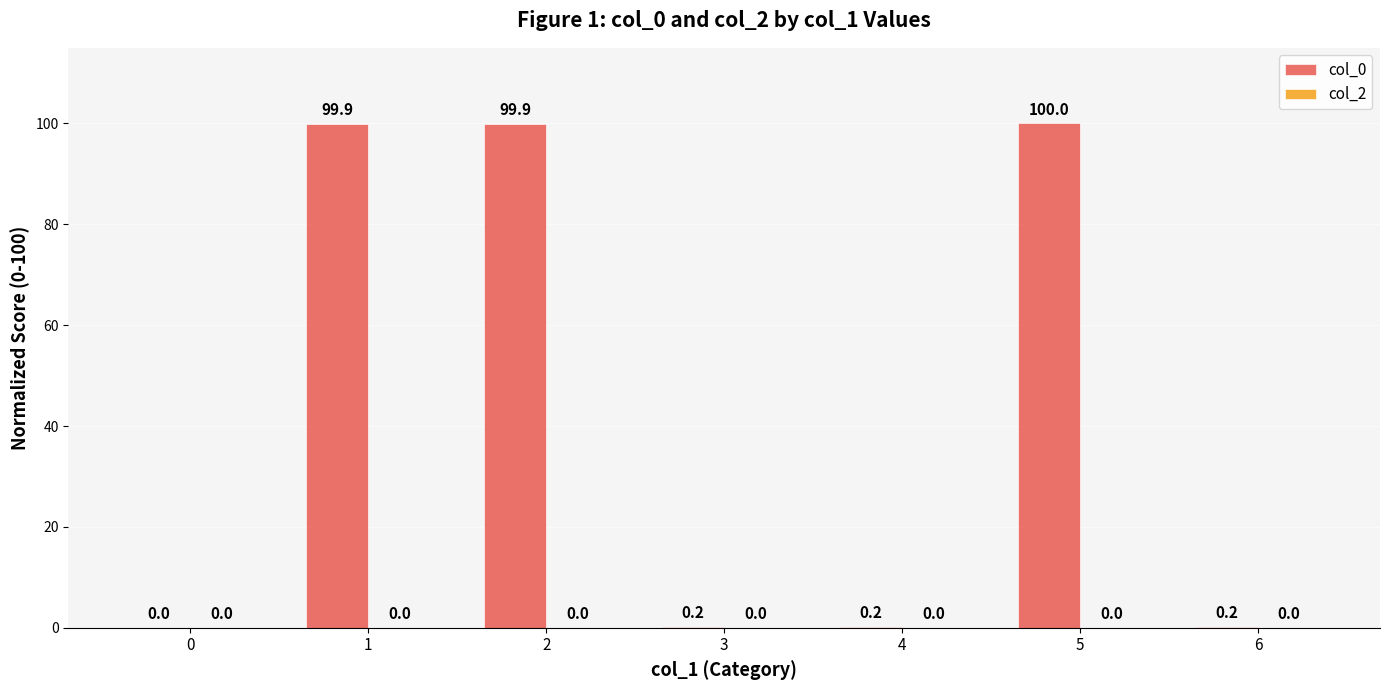

What is the sum of all values?

300.4